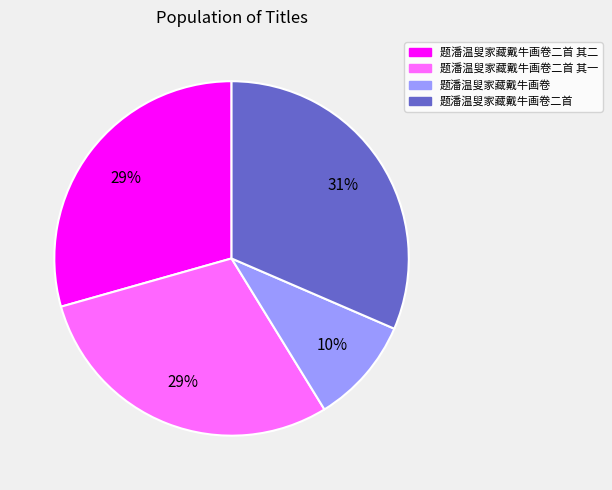

To the nearest percent, what is the average slice percentage?

25%